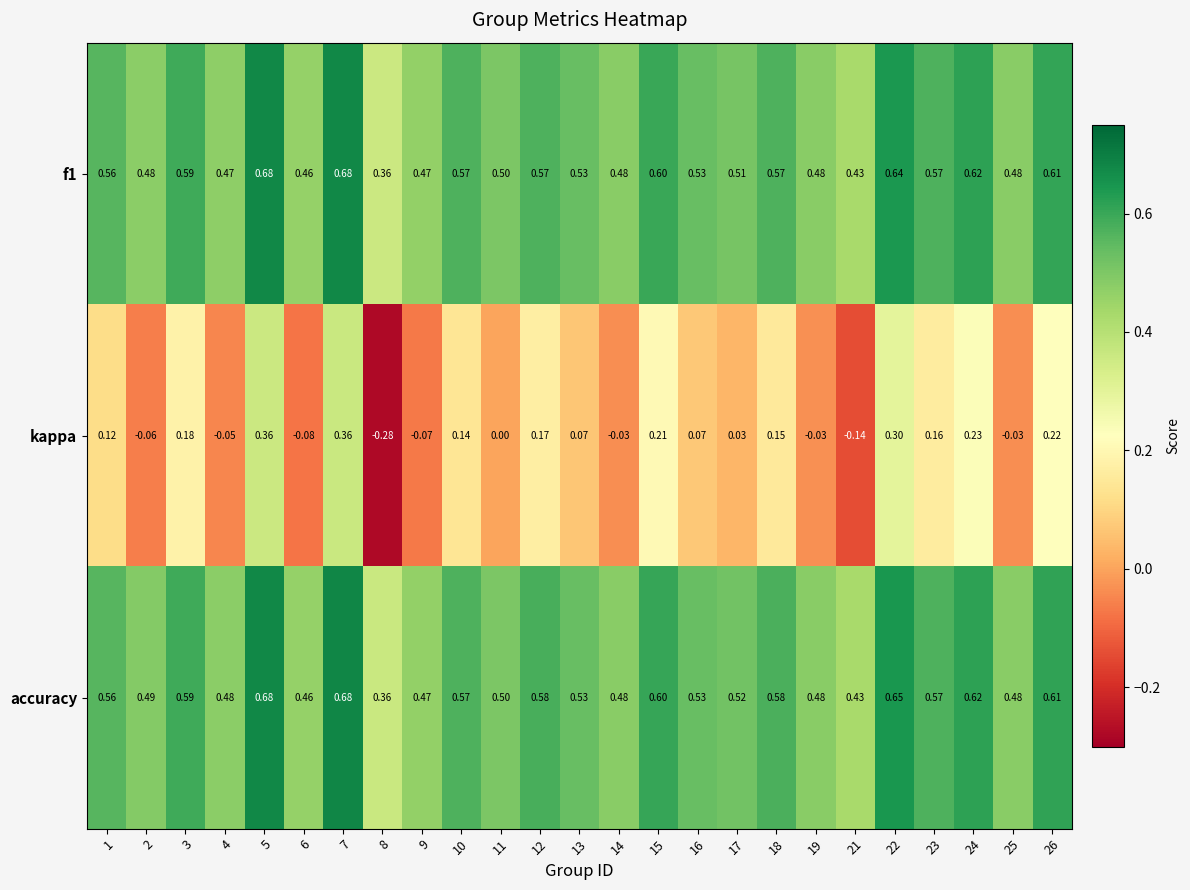

Which series has the largest total across all categories?

accuracy